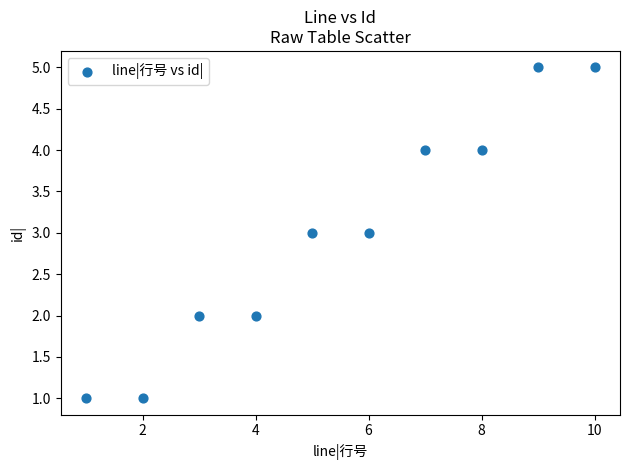

What is the average X value?

6